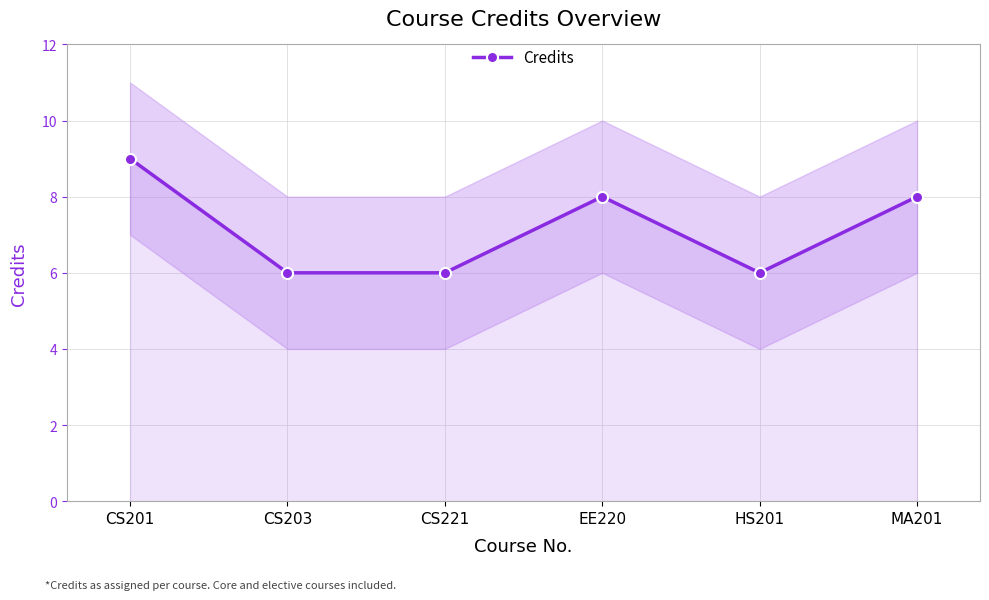

What is the difference between the values at MA201 and CS221?

2